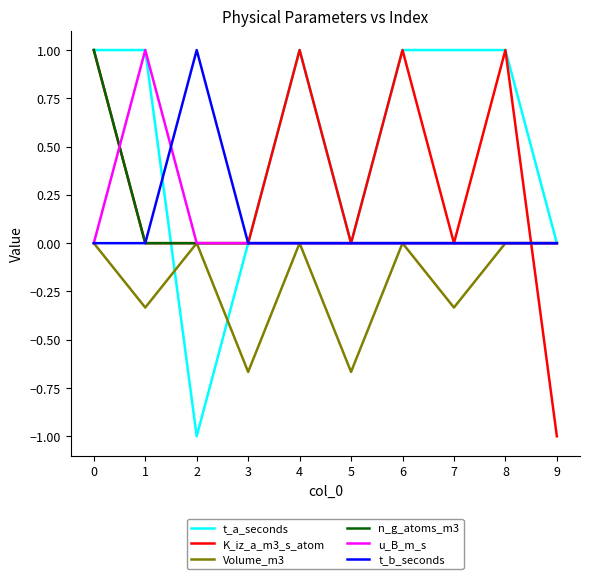

True or false: K_iz_a_m3_s_atom has a value of 0.0 at 3.

True